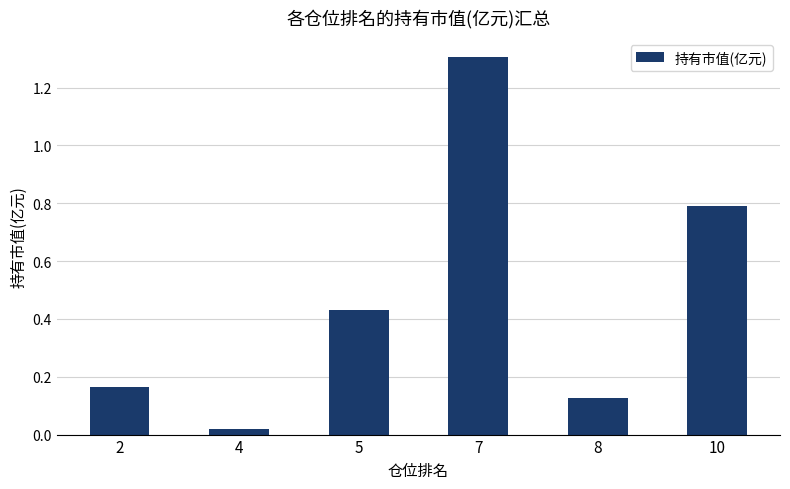

What is the value of the 4th bar from the left?

1.3